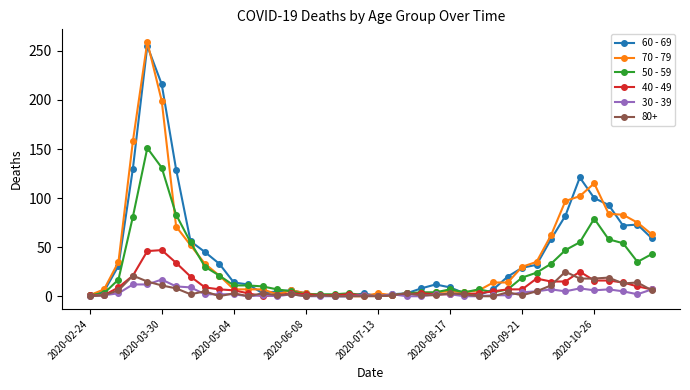

Which series has the largest range (max minus min)?

70 - 79